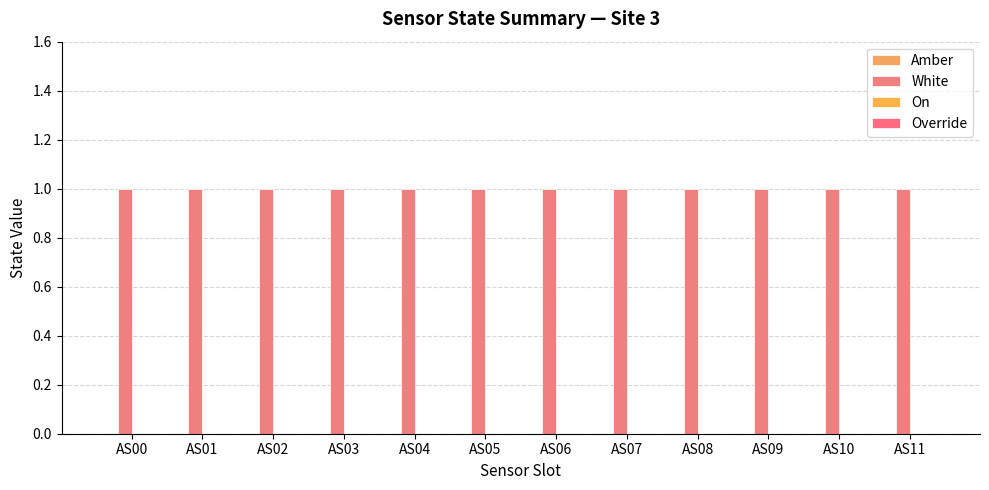

What is the total value across all series at AS08?

1